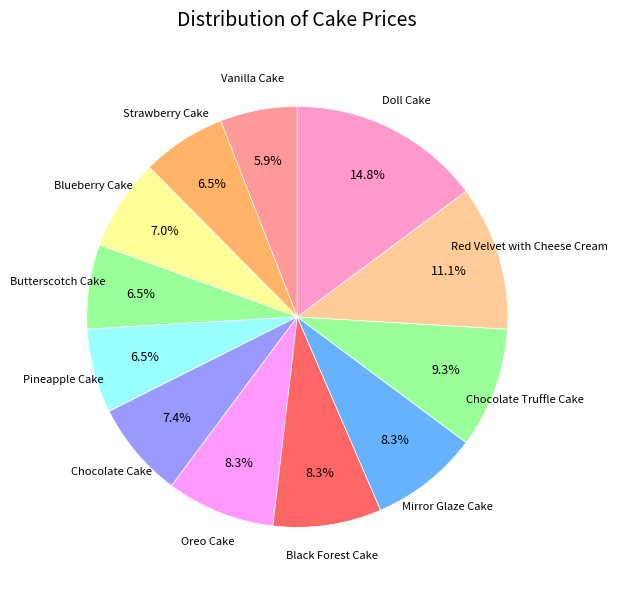

How many slices are in this pie chart?

12